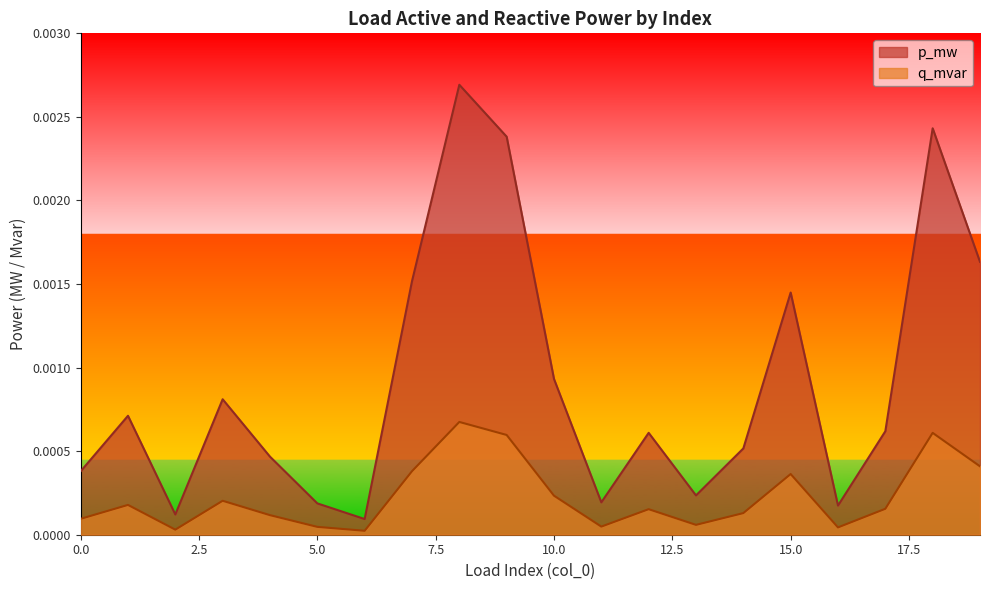

True or false: q_mvar and p_mw cross at least once.

False